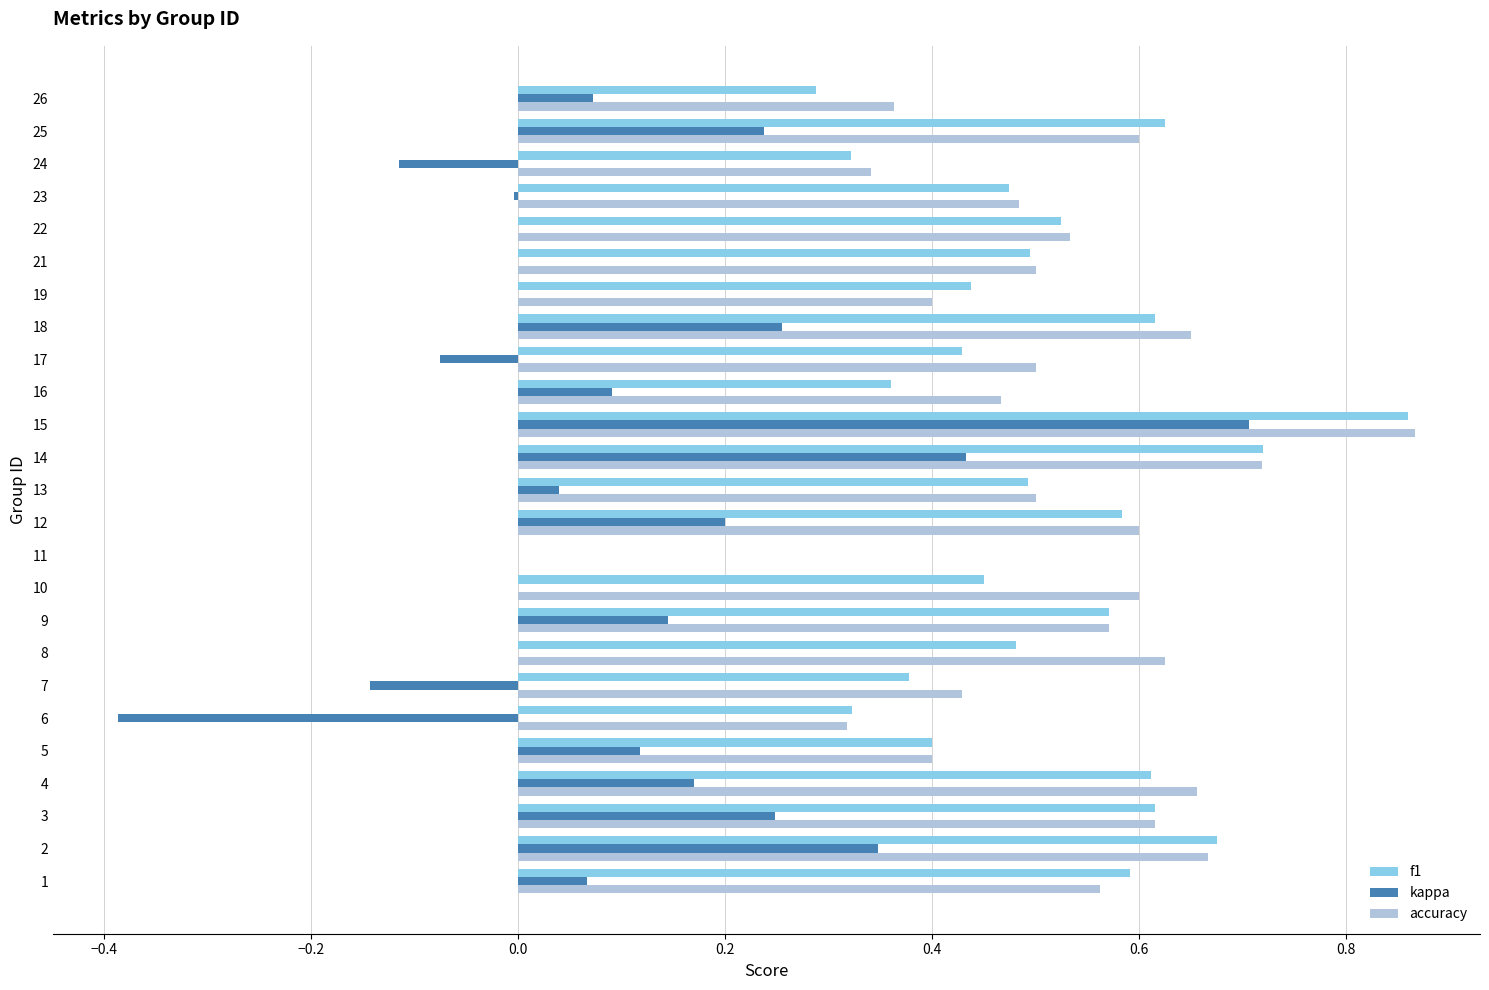

The accuracy series shows 0.3 at 6. True or false?

True